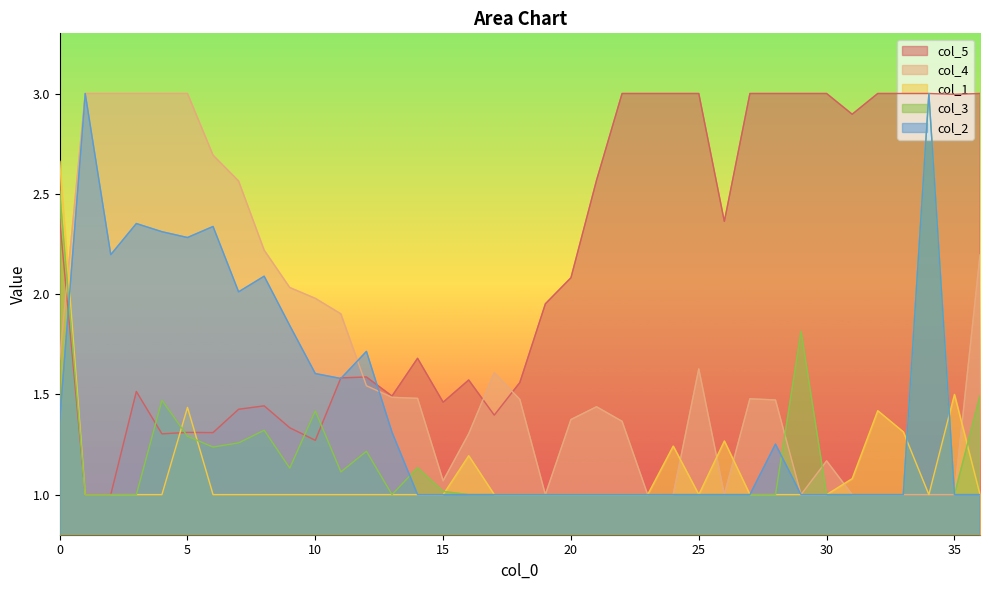

Which series changed the most between 0 and 35?

col_3